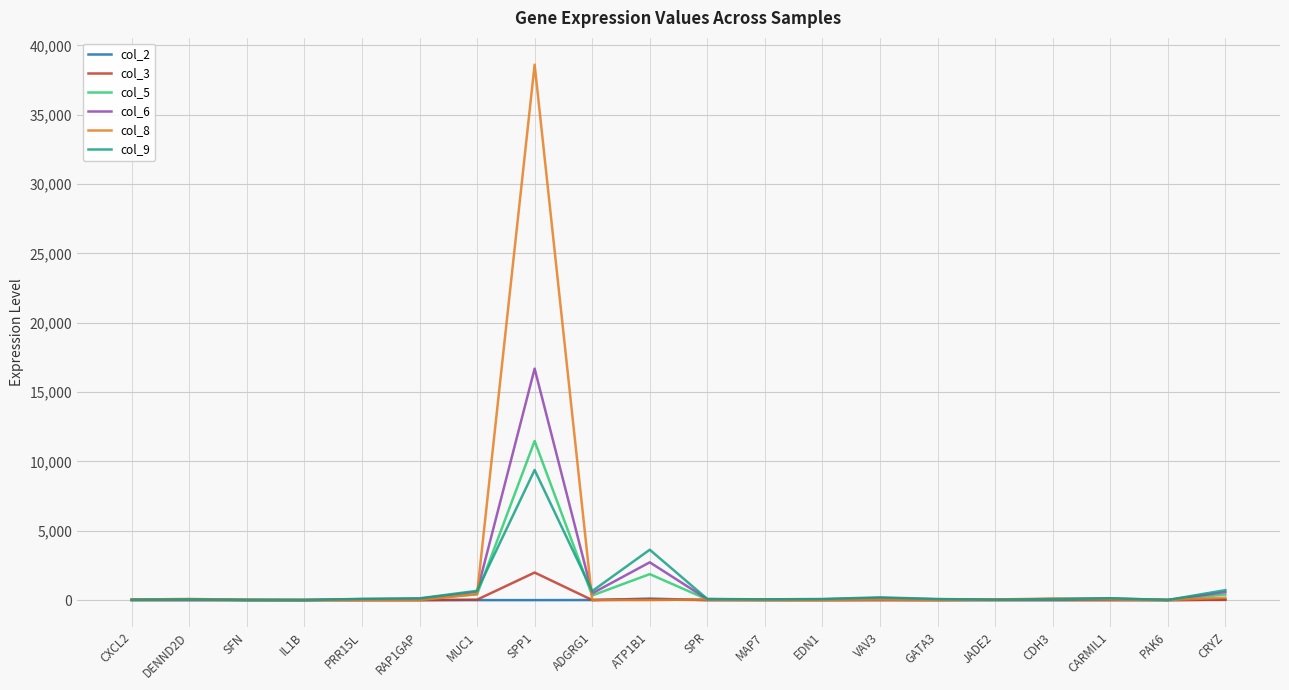

At which label does col_6 reach its peak?

SPP1